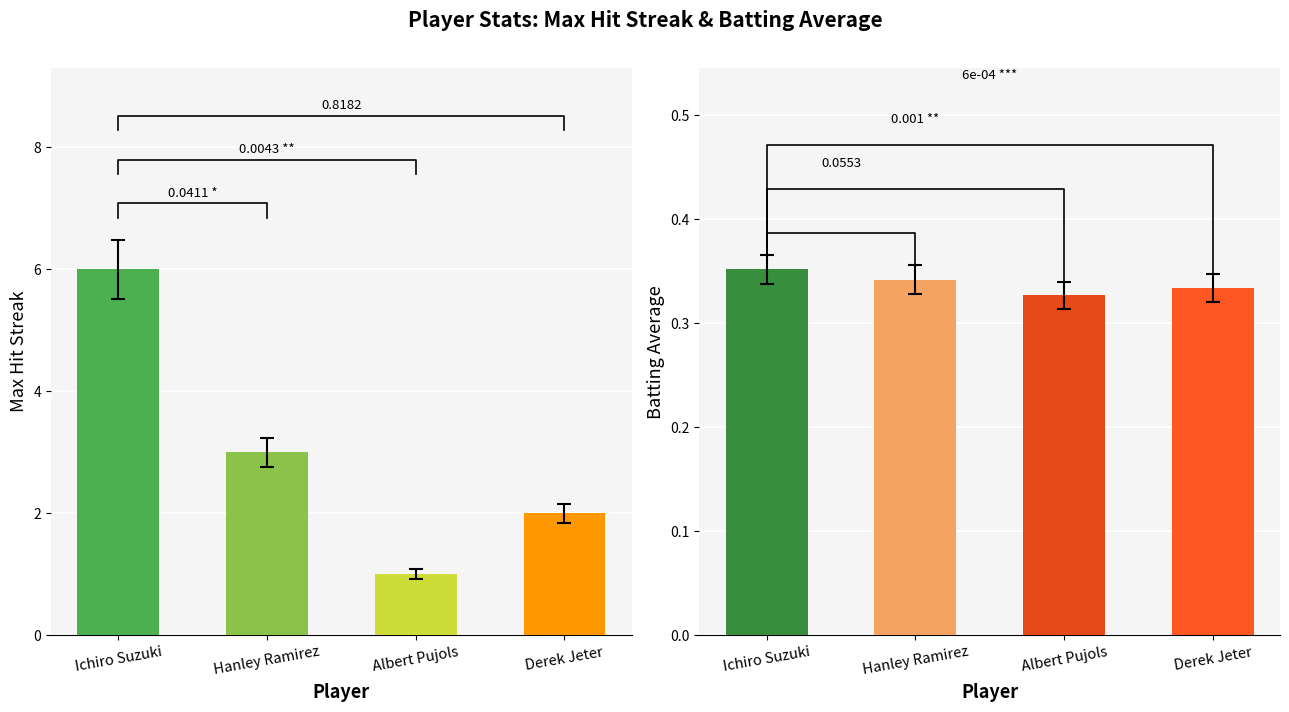

Rank the categories by Max Streak value from highest to lowest.

Ichiro Suzuki, Hanley Ramirez, Derek Jeter, Albert Pujols